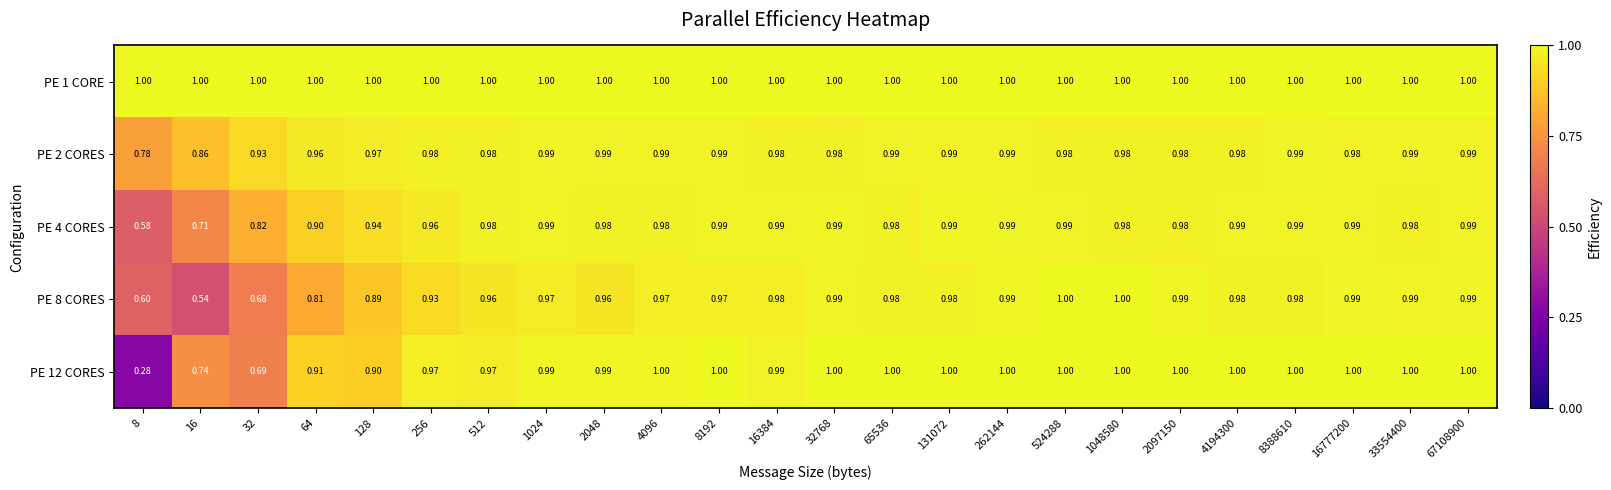

Is the value of PE 2 CORES at 4096 greater than the value of PE 12 CORES at 1048580?

No